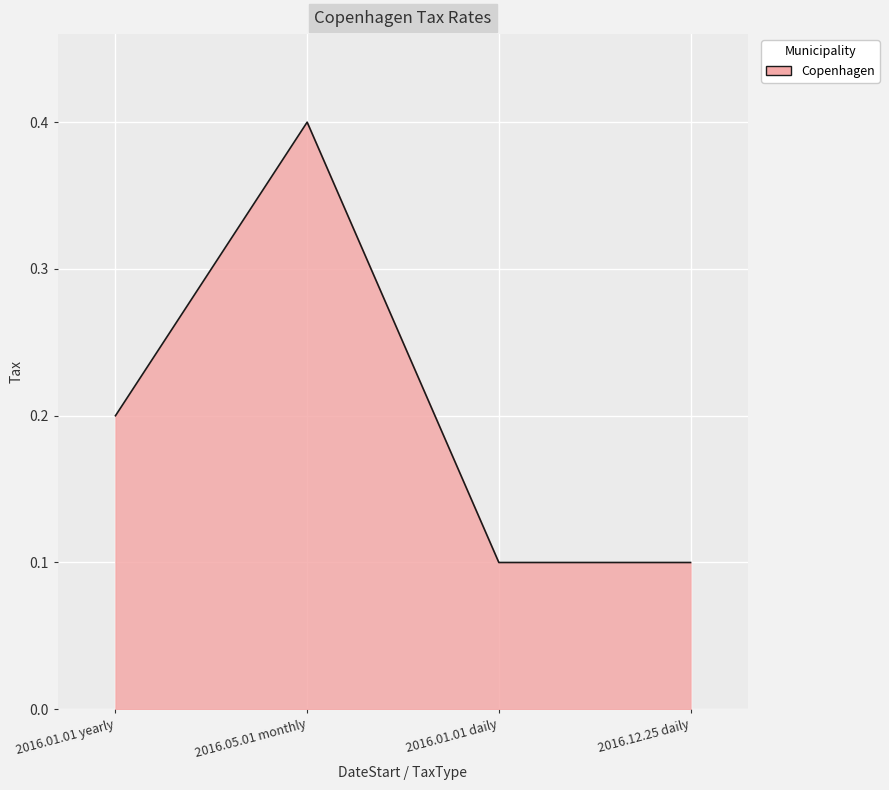

What is the average value?

0.2